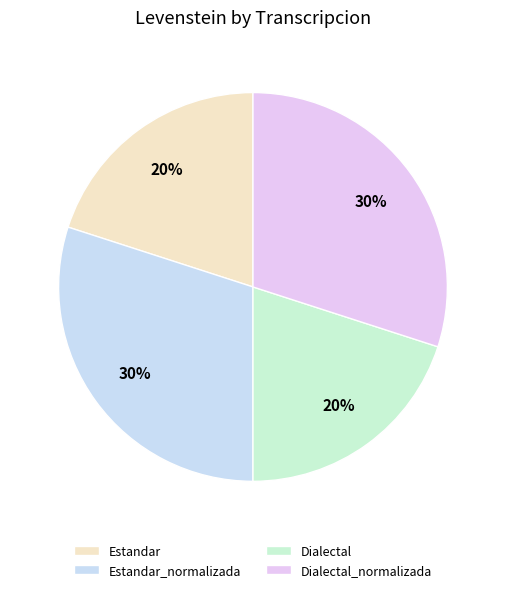

Is there any slice that represents more than half of the pie?

No